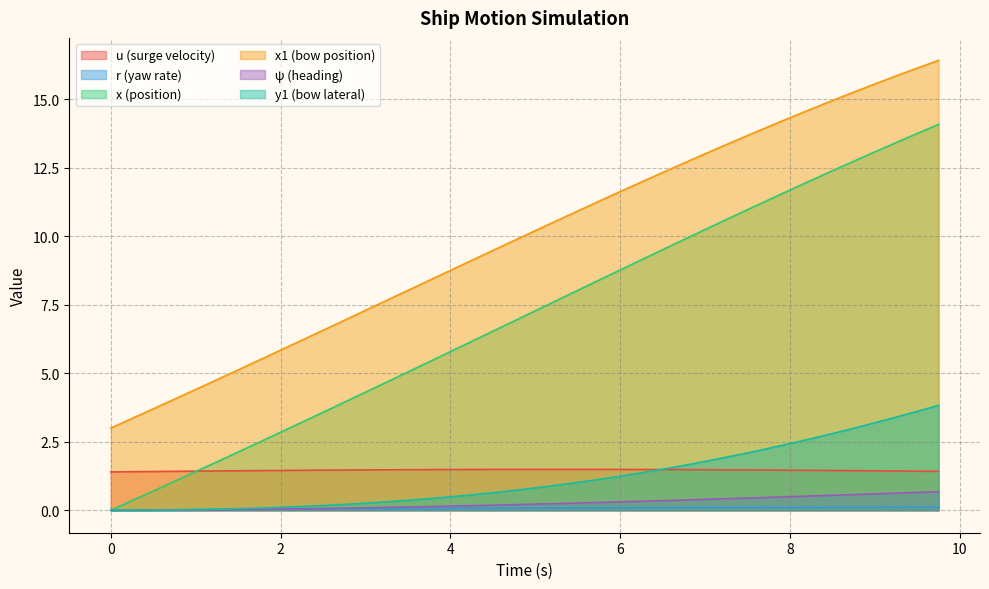

How many data points does each series have?

40